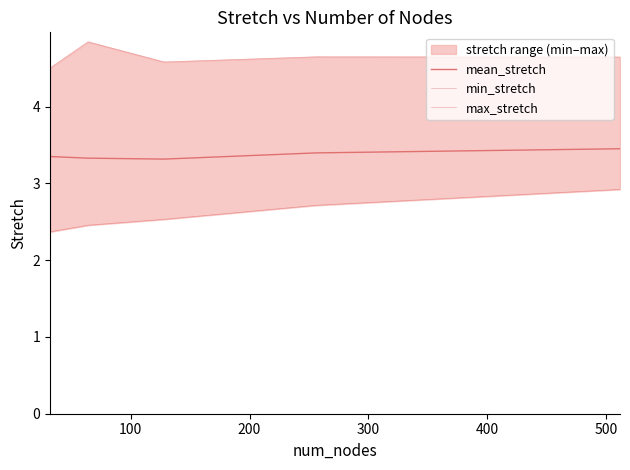

What is the sum of the mean_stretch values at 100 and 300?

6.7